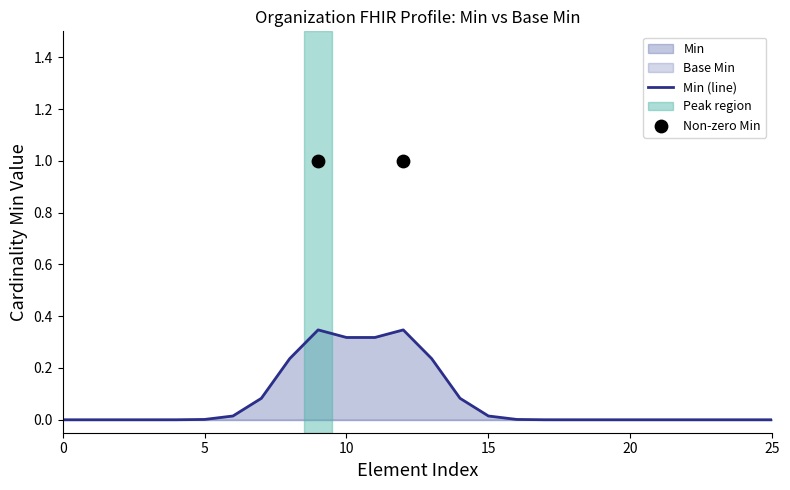

Is the value of Base Min at Organization.identifier greater than the value of Min at Organization.implicitRules?

No